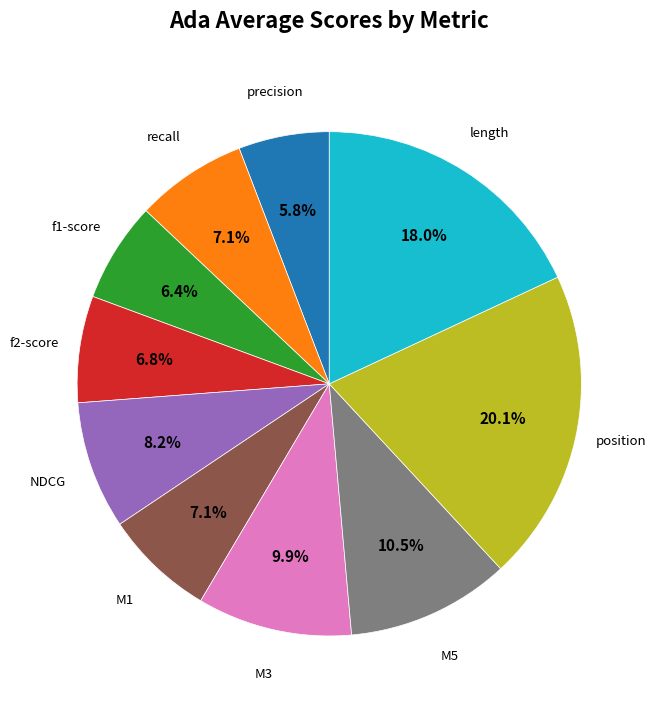

To the nearest percent, what is the difference between the largest and smallest slice percentages?

14%